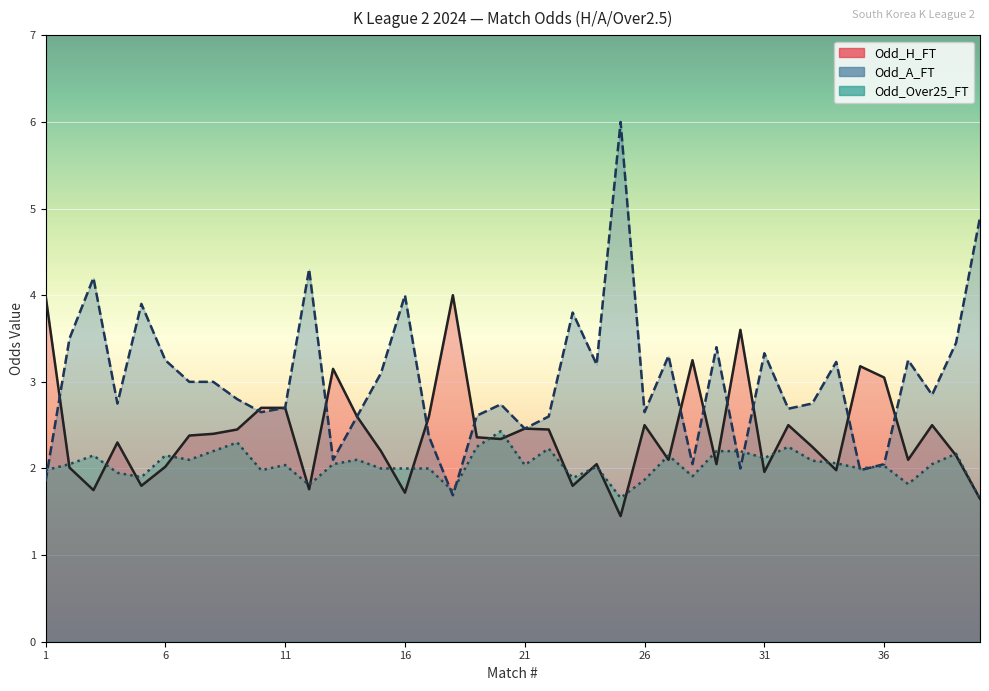

At how many categories does at least one series exceed 4?

4